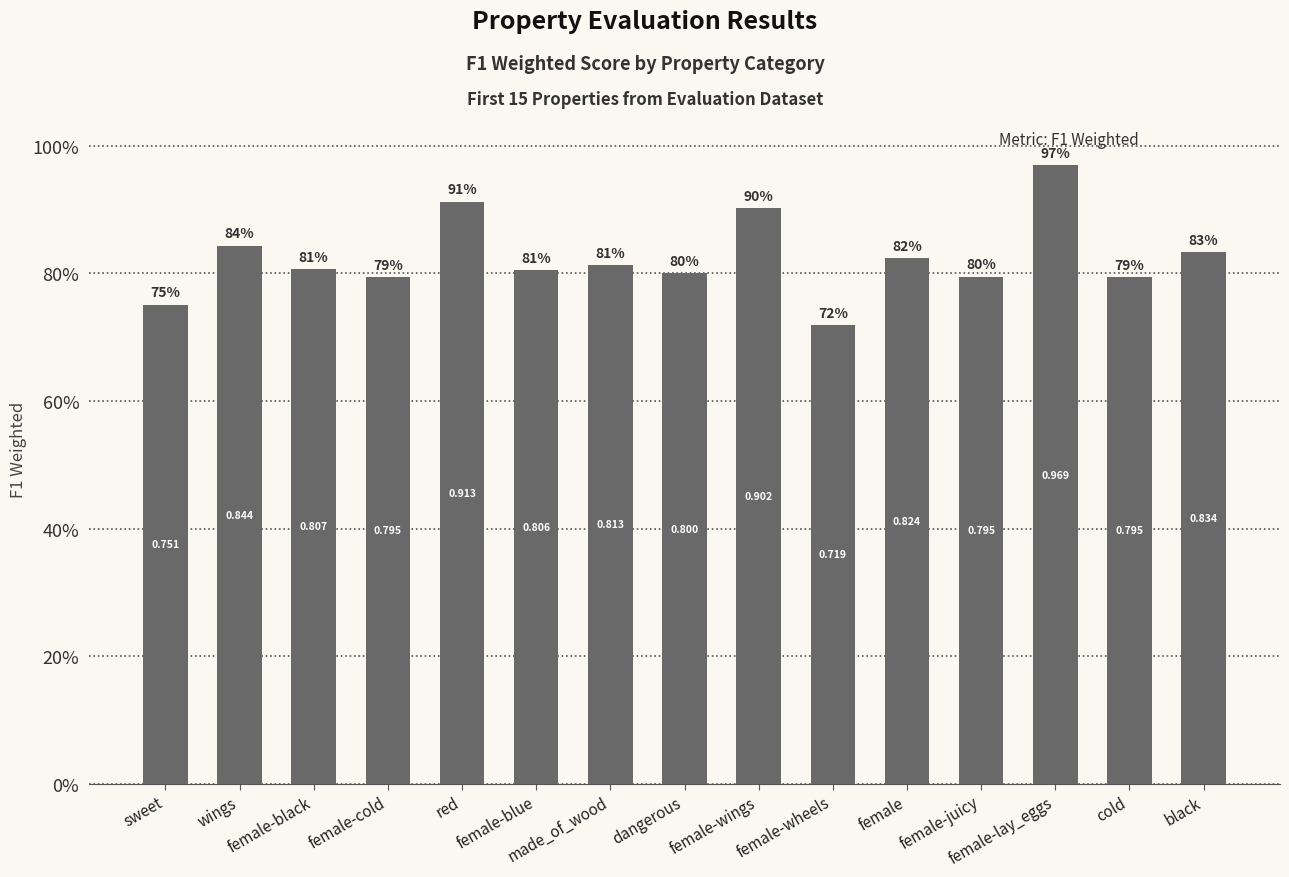

Which label corresponds to the largest value in the chart?

female-lay_eggs